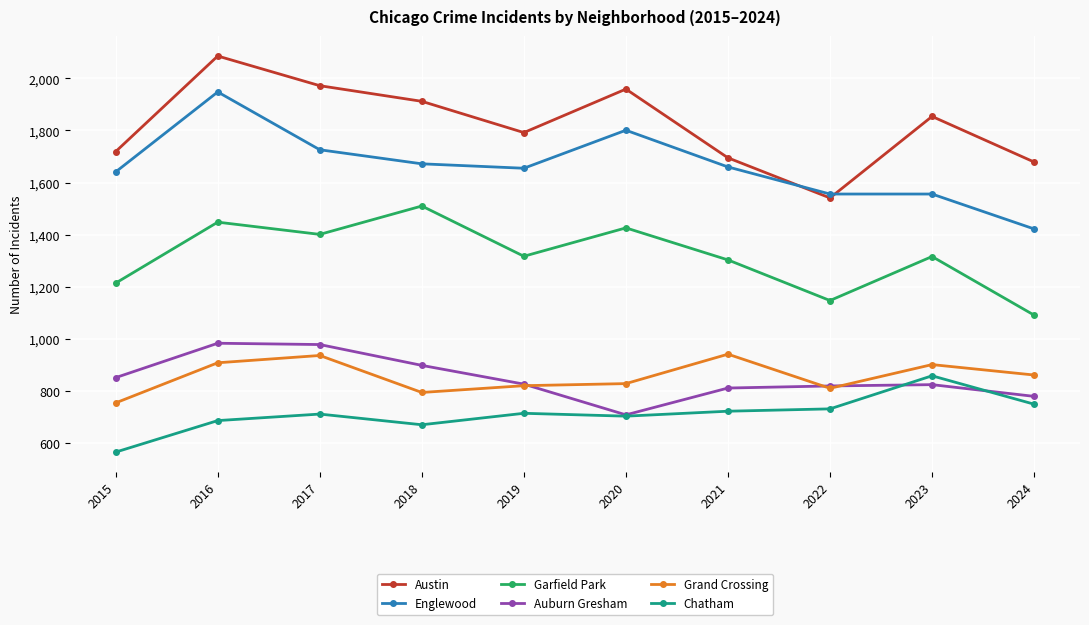

What are all the series names shown in the legend?

Austin, Englewood, Garfield Park, Auburn Gresham, Grand Crossing, Chatham